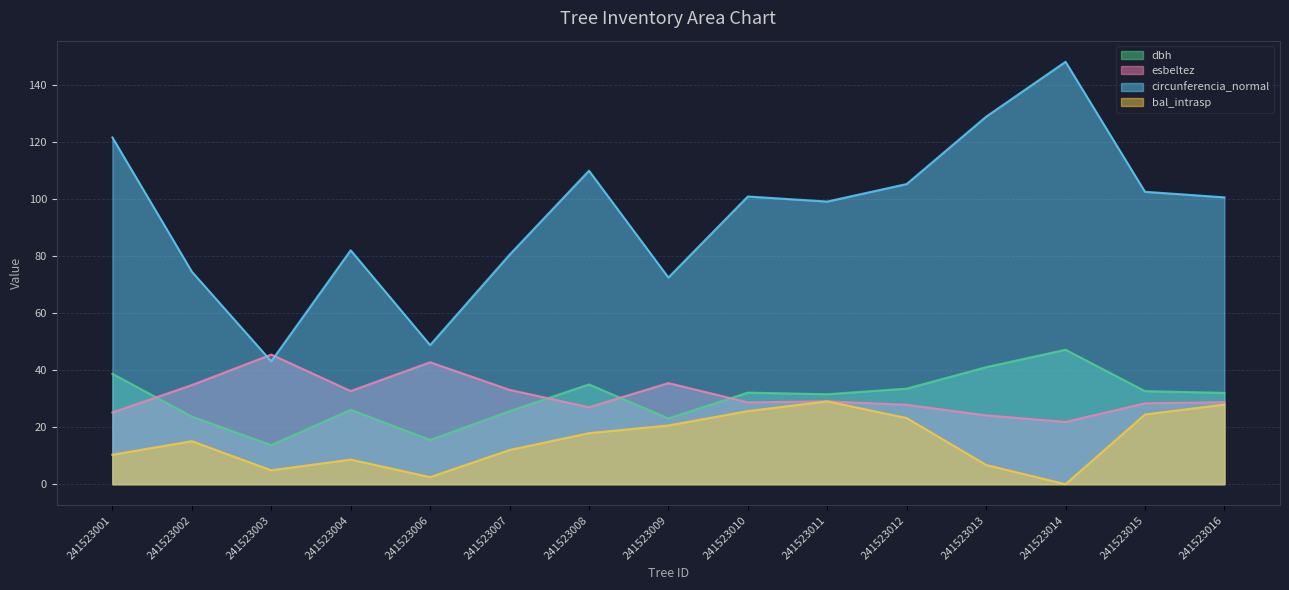

What is the average value of the dbh series?

30.1